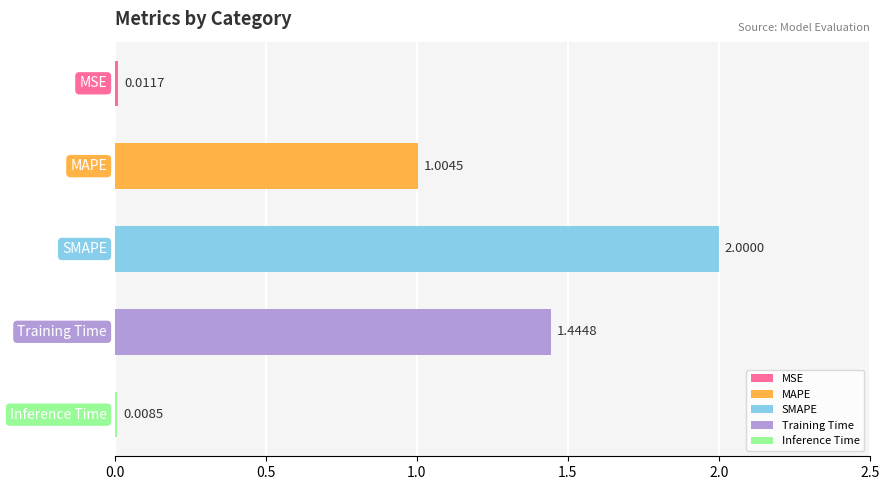

What is the average value?

0.9